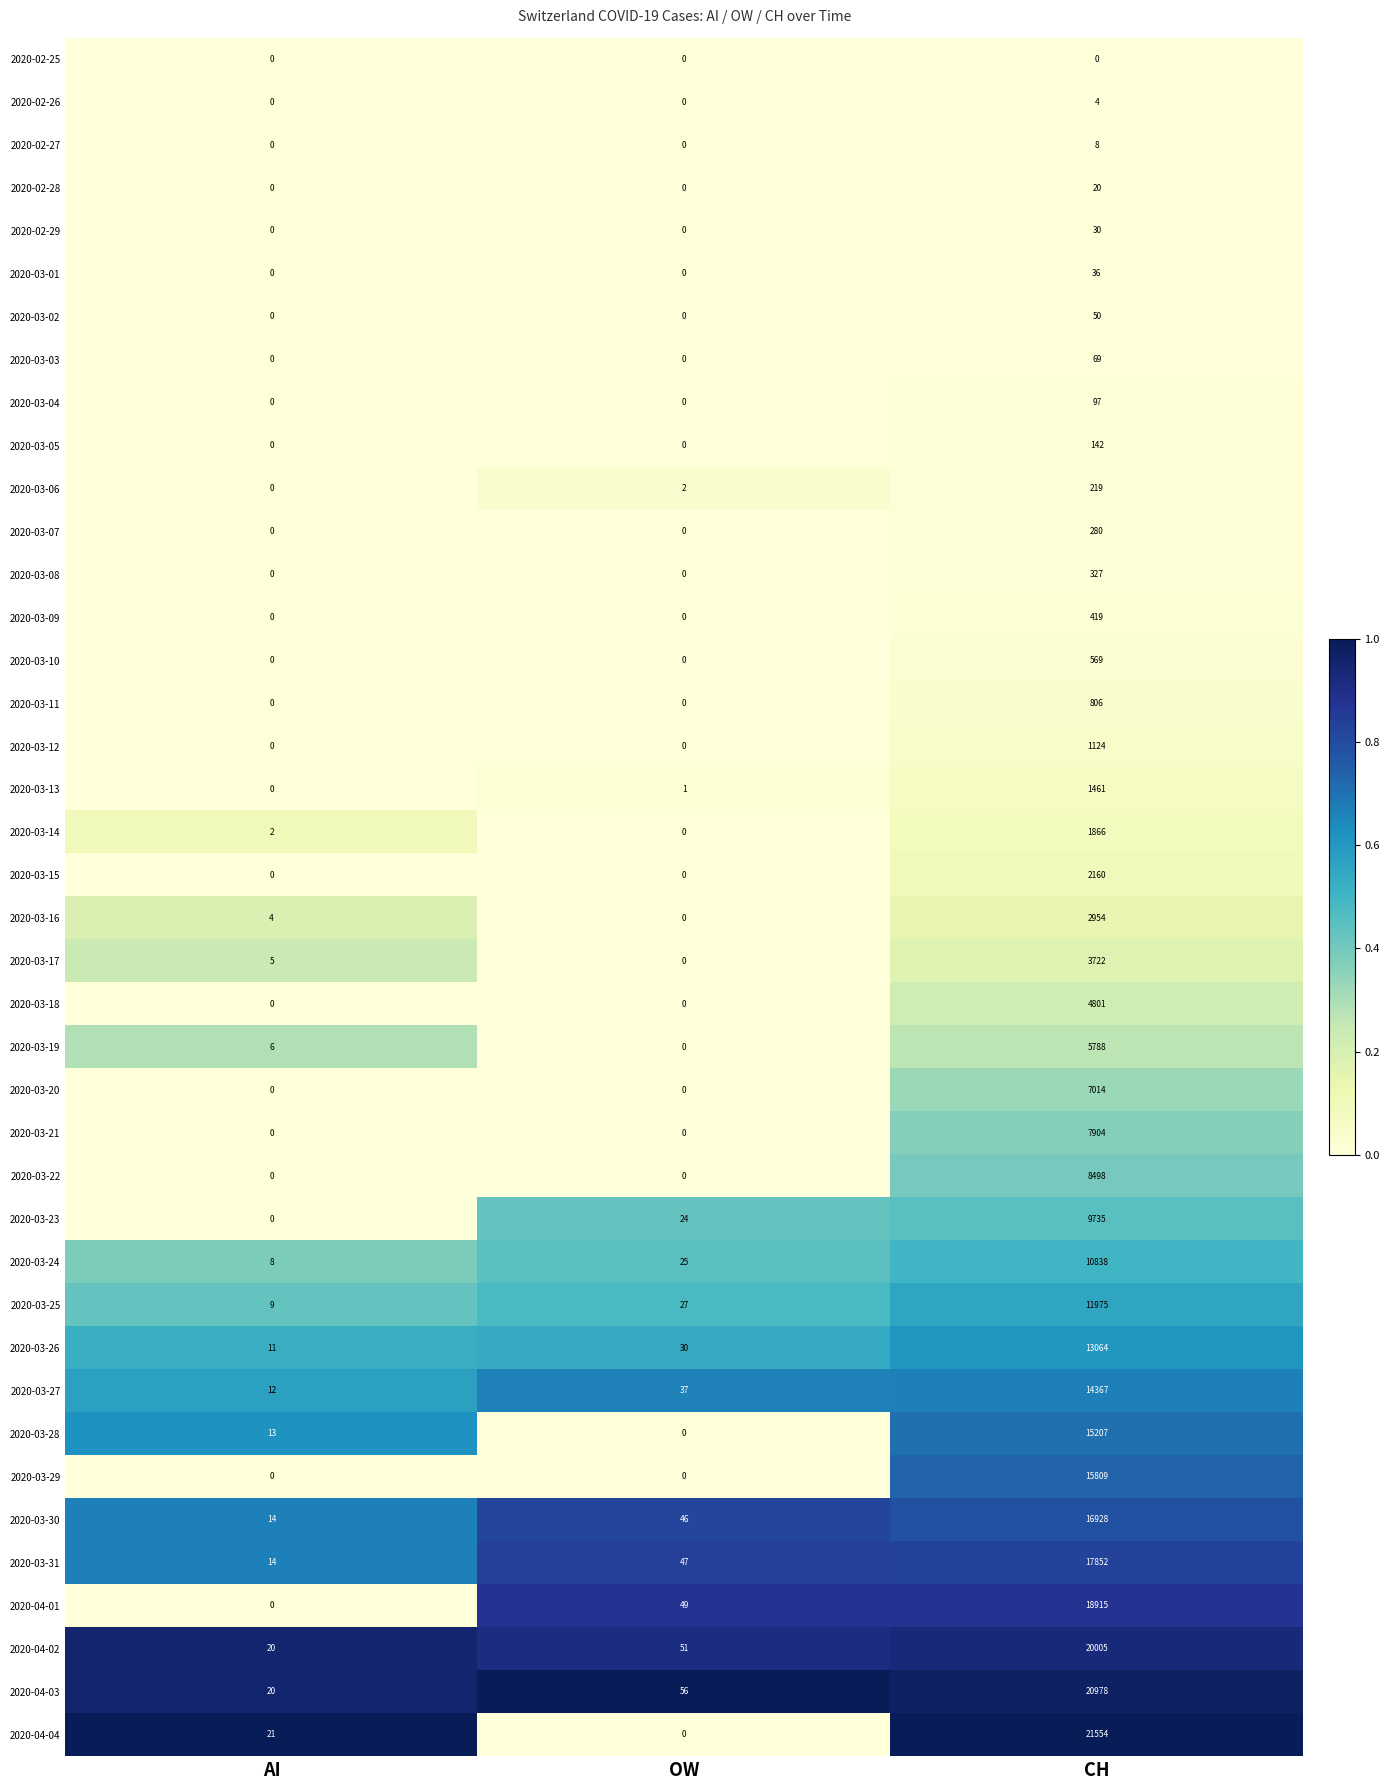

At how many categories does at least one series exceed 0?

3